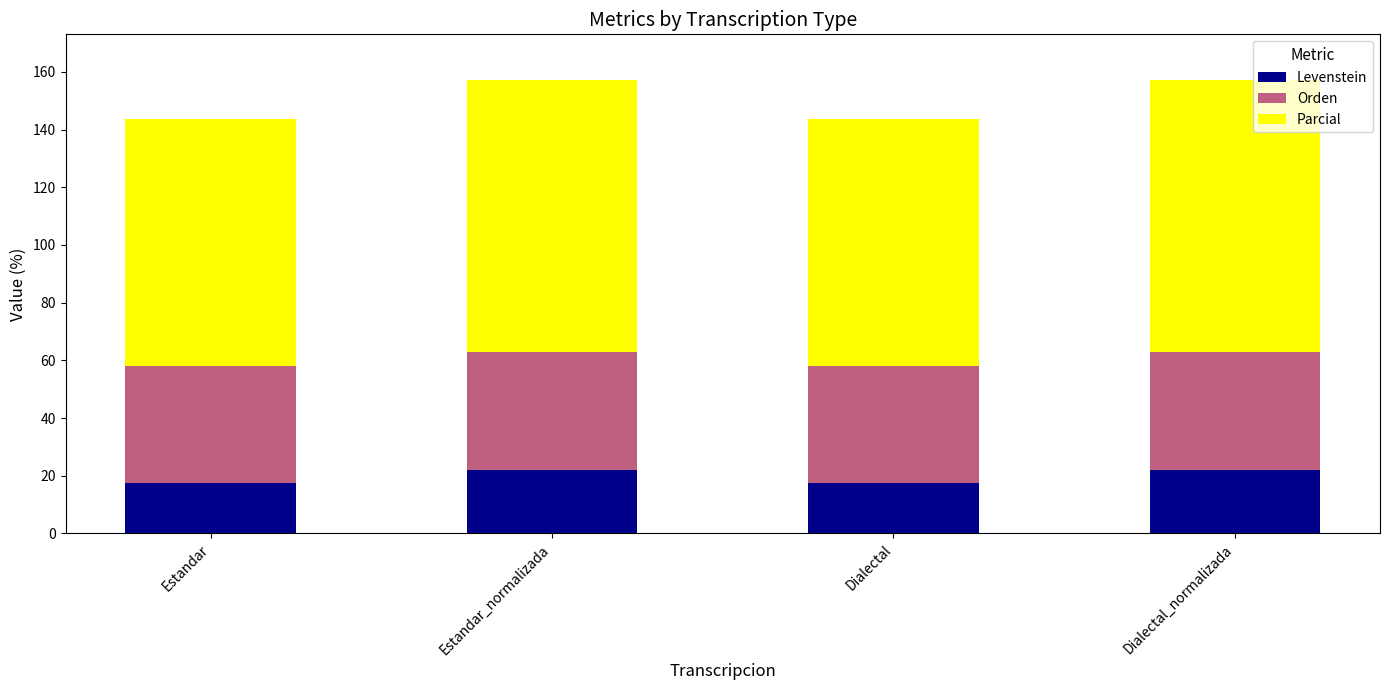

What is the approximate value of Levenstein at Dialectal_normalizada?

22.0